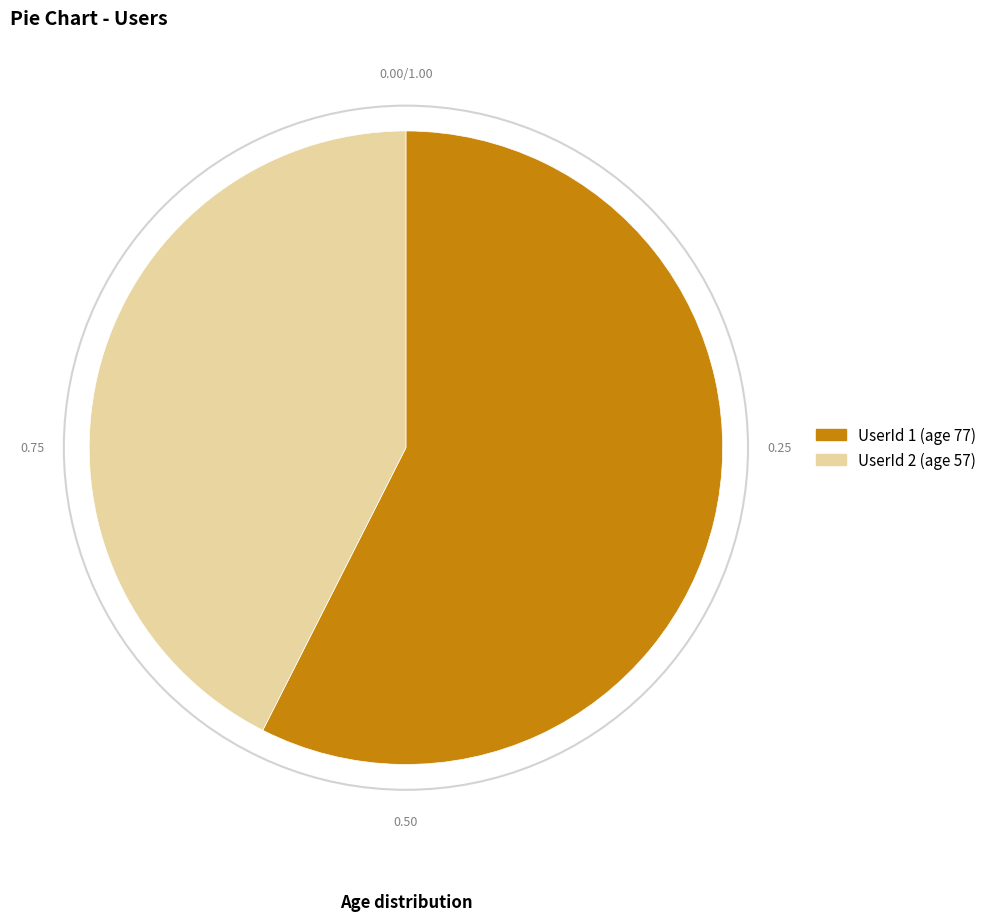

Does any single category account for the majority?

Yes